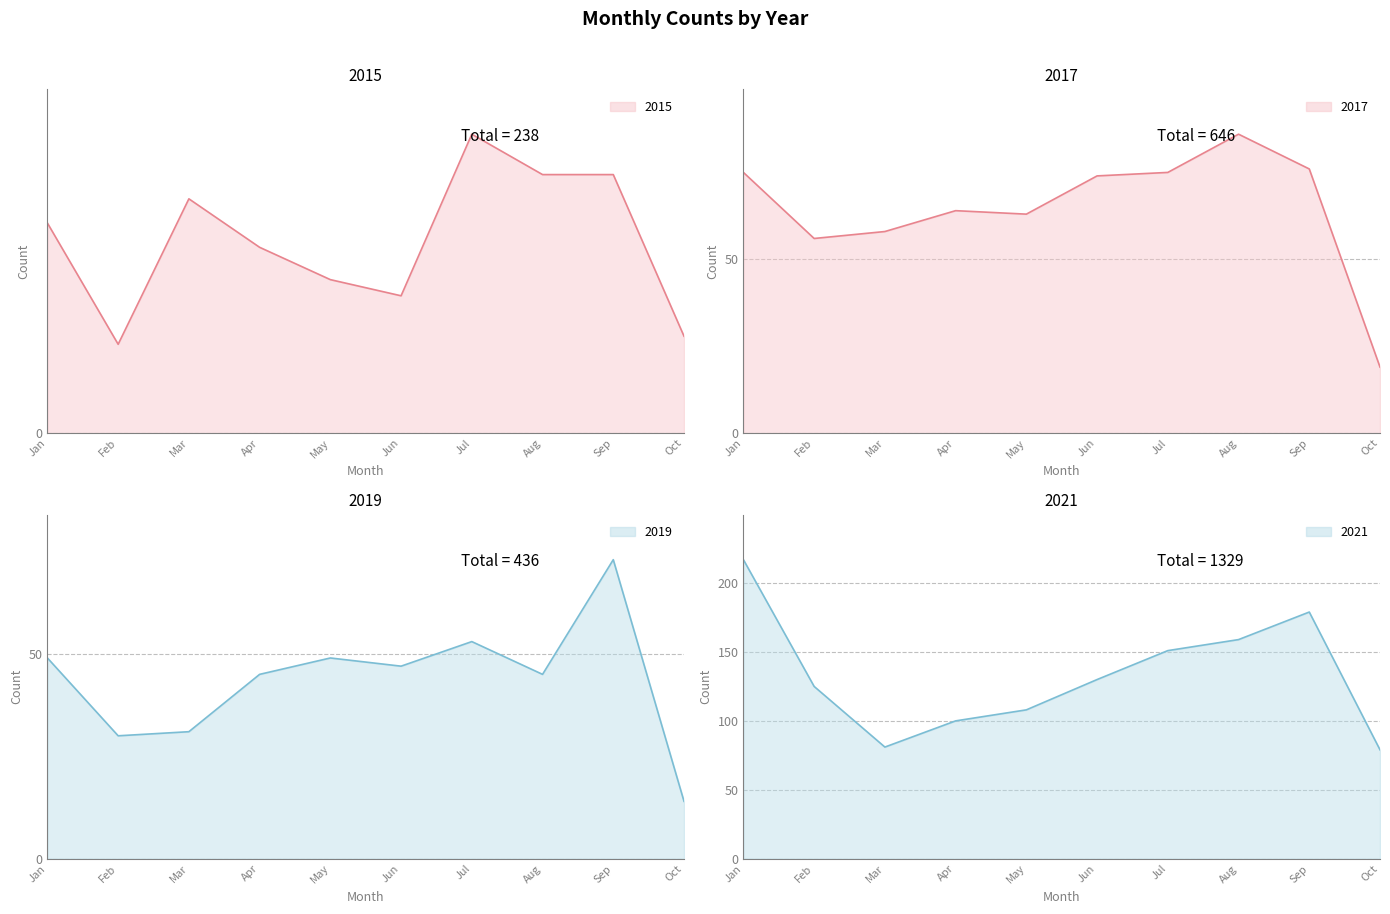

How many values in the 2019 series exceed 47?

4